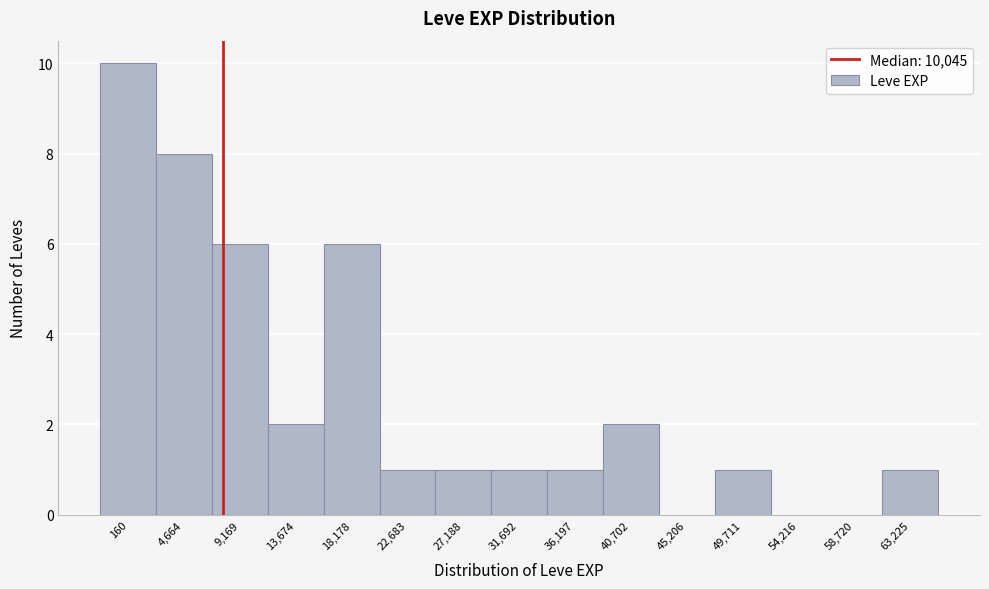

Reading right to left, what are all the values shown in this chart?

63,225=1	58,720=0	54,216=0	49,711=1	45,206=0	40,702=2	36,197=1	31,692=1	27,188=1	22,683=1	18,178=6	13,674=2	9,169=6	4,664=8	160=10